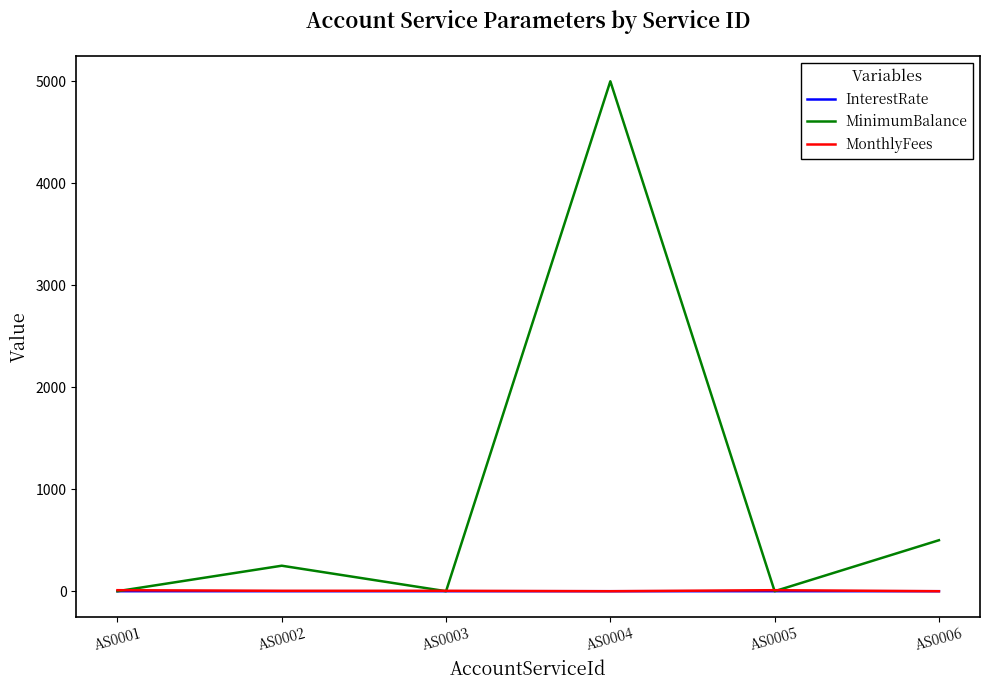

What is the greatest value displayed?

5000.0